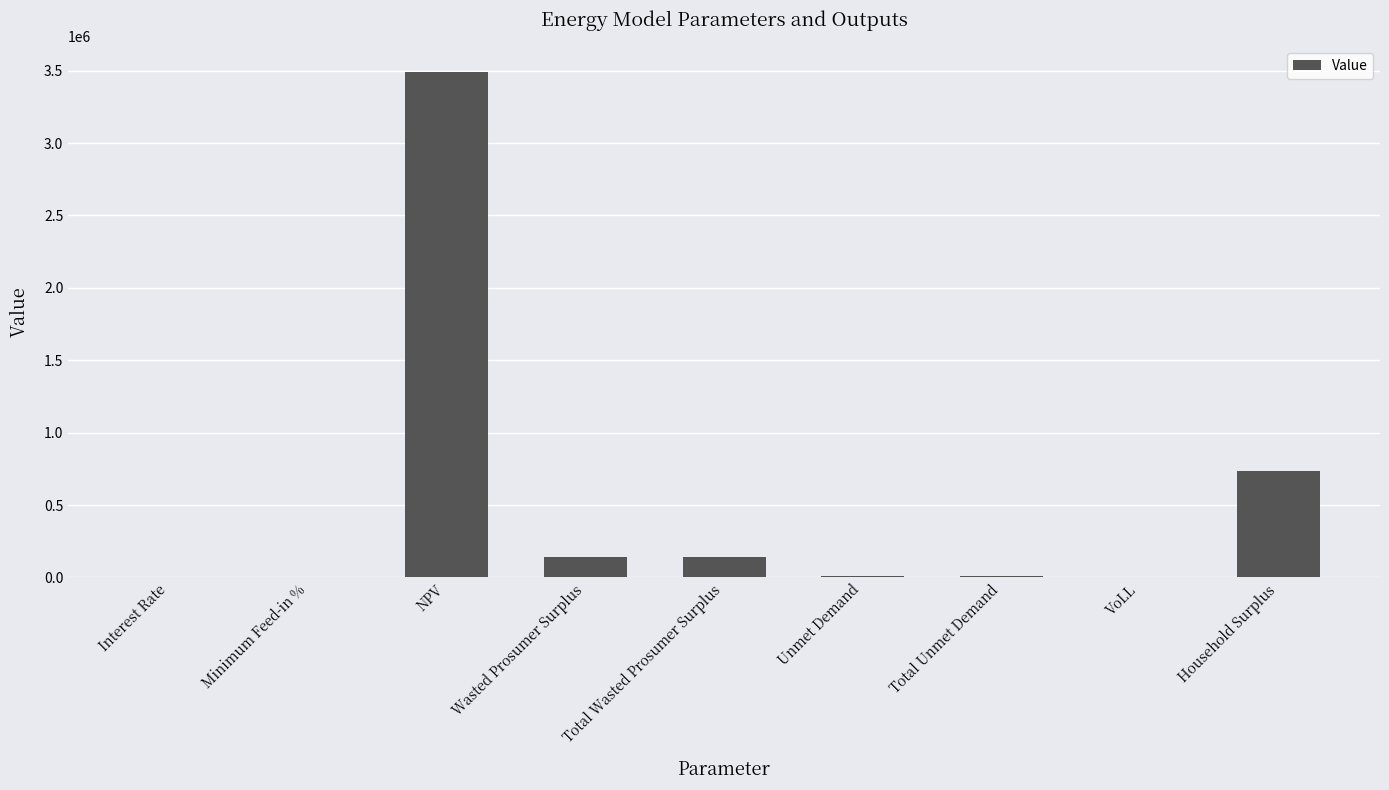

The chart shows a value of 1180823.2 at Household Surplus. True or false?

False